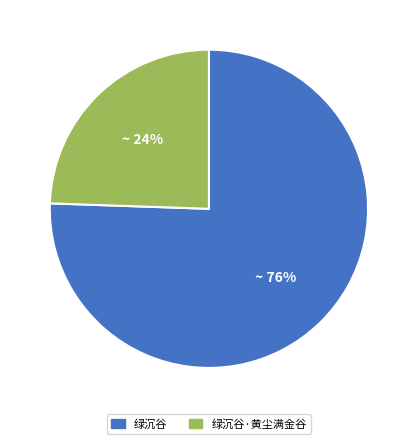

What is the smallest slice in the pie chart?

绿沉谷·黄尘满金谷